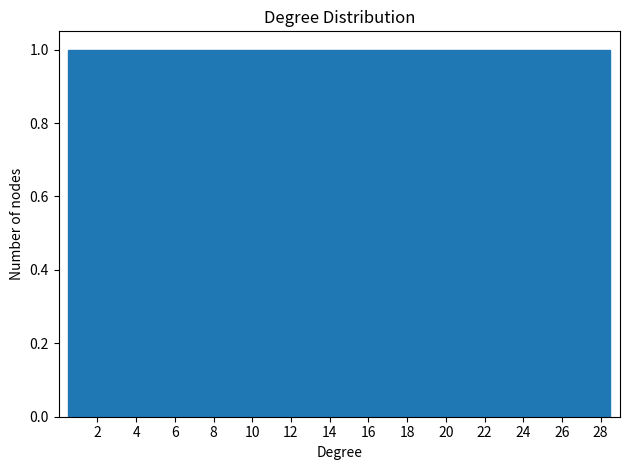

How tall is the bar that spans 26.5 to 27.5 on the x-axis? Neither the bar edges nor the heights are printed on the chart, so give them approximately, as read against the axes.

1